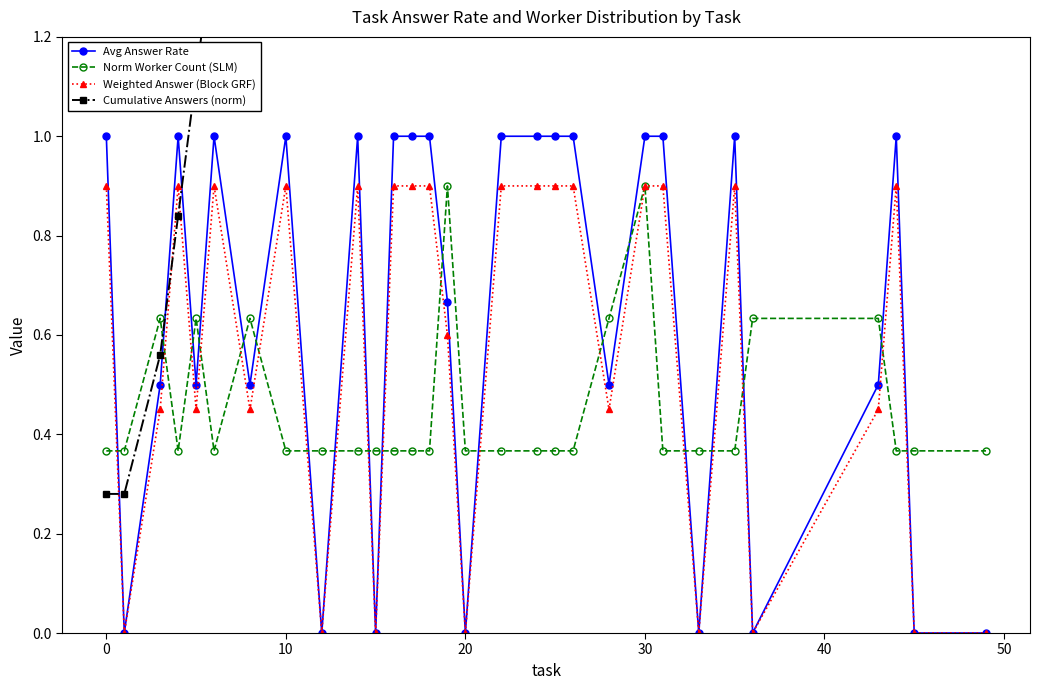

How many data points does each series have?

30